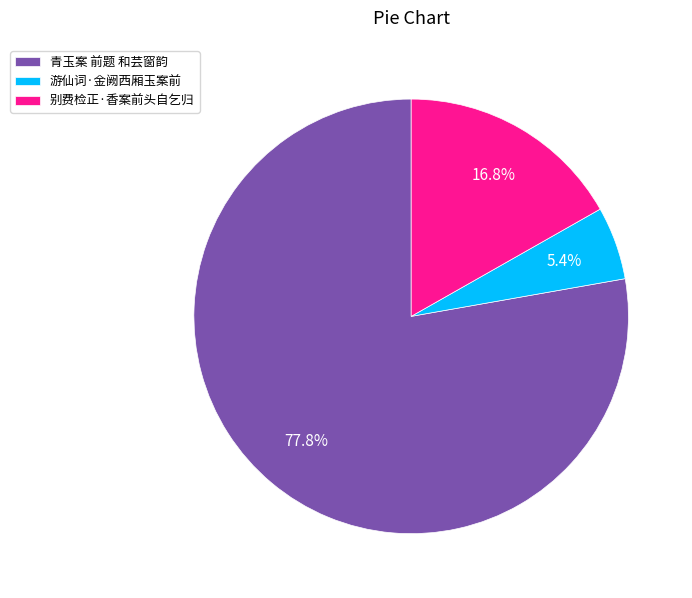

Is the sum of 别费检正·香案前头自乞归 and 游仙词·金阙西厢玉案前 greater than half?

No